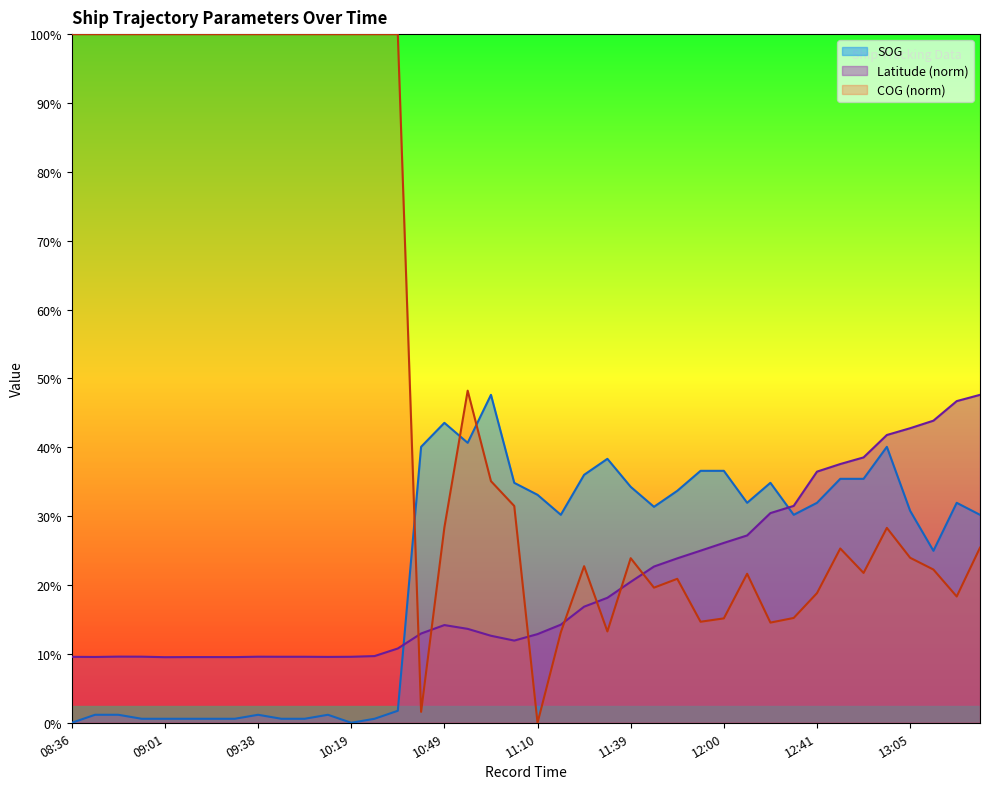

Reading left to right, what are all the values shown in this chart?

SOG: 08:36=0.0	08:40=2.4	08:44=2.4	08:53=1.2	09:01=1.2	09:05=1.2	09:25=1.2	09:34=1.2	09:38=2.4	09:50=1.2	09:54=1.2	09:58=2.4	10:19=0.0	10:32=1.2	10:41=3.7	10:45=84.1	10:49=91.5	10:53=85.4	10:58=100.0	11:06=73.2	11:10=69.5	11:14=63.4	11:27=75.6	11:31=80.5	11:39=72.0	11:47=65.9	11:51=70.7	11:56=76.8	12:00=76.8	12:04=67.1	12:16=73.2	12:20=63.4	12:41=67.1	12:45=74.4	12:49=74.4	13:01=84.1	13:05=64.6	13:10=52.4	13:22=67.1	13:26=63.4
Latitude: 08:36=20.1	08:40=20.1	08:44=20.2	08:53=20.2	09:01=20.0	09:05=20.0	09:25=20.0	09:34=20.0	09:38=20.1	09:50=20.1	09:54=20.1	09:58=20.1	10:19=20.1	10:32=20.3	10:41=22.7	10:45=27.2	10:49=29.8	10:53=28.6	10:58=26.5	11:06=25.1	11:10=27.0	11:14=29.9	11:27=35.4	11:31=38.1	11:39=43.0	11:47=47.6	11:51=50.1	11:56=52.5	12:00=54.8	12:04=57.1	12:16=63.9	12:20=66.1	12:41=76.6	12:45=78.9	12:49=80.9	13:01=87.8	13:05=89.8	13:10=92.1	13:22=98.1	13:26=100.0
COG: 08:36=210.0	08:40=210.0	08:44=210.0	08:53=210.0	09:01=210.0	09:05=210.0	09:25=210.0	09:34=210.0	09:38=210.0	09:50=210.0	09:54=210.0	09:58=210.0	10:19=210.0	10:32=210.0	10:41=210.0	10:45=3.3	10:49=59.6	10:53=101.3	10:58=73.7	11:06=66.1	11:10=0.0	11:14=27.6	11:27=47.8	11:31=27.9	11:39=50.2	11:47=41.2	11:51=43.9	11:56=30.8	12:00=31.8	12:04=45.4	12:16=30.6	12:20=32.0	12:41=39.5	12:45=53.1	12:49=45.7	13:01=59.4	13:05=50.3	13:10=46.7	13:22=38.5	13:26=53.4